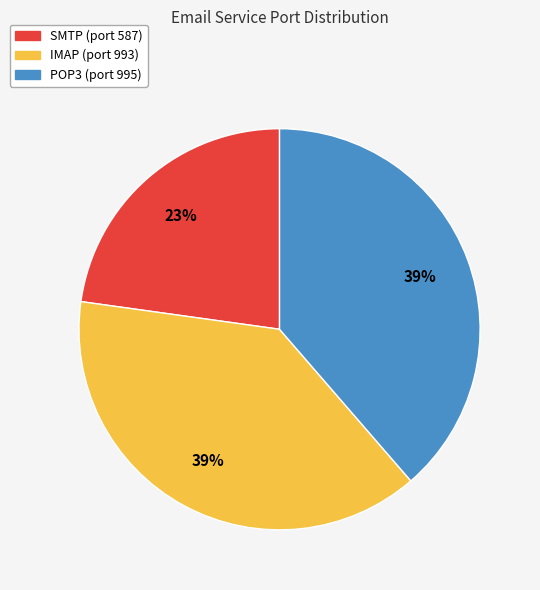

What percentage is the POP3 slice, to the nearest percent?

39%